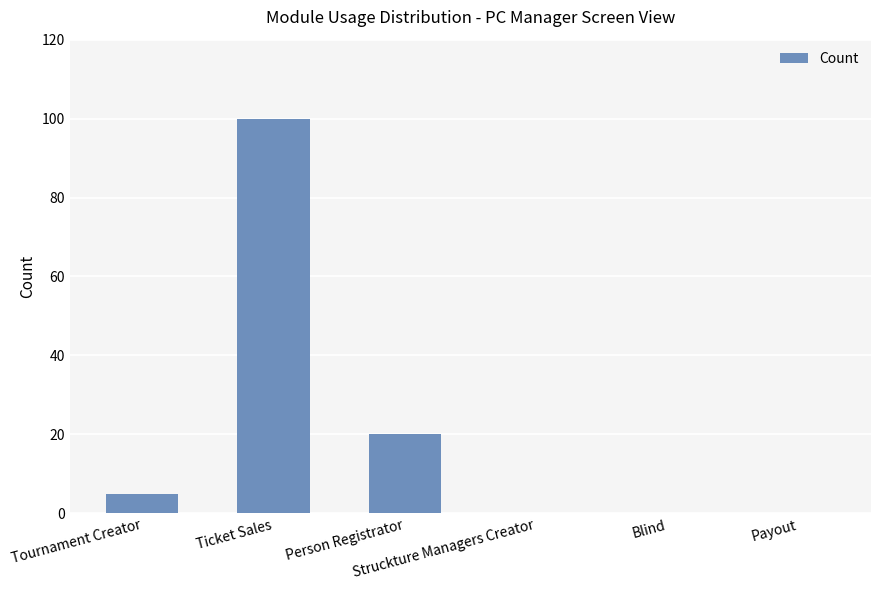

What is the sum of all values?

125